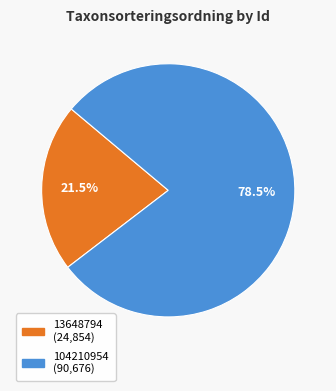

Is there any slice that represents more than half of the pie?

Yes